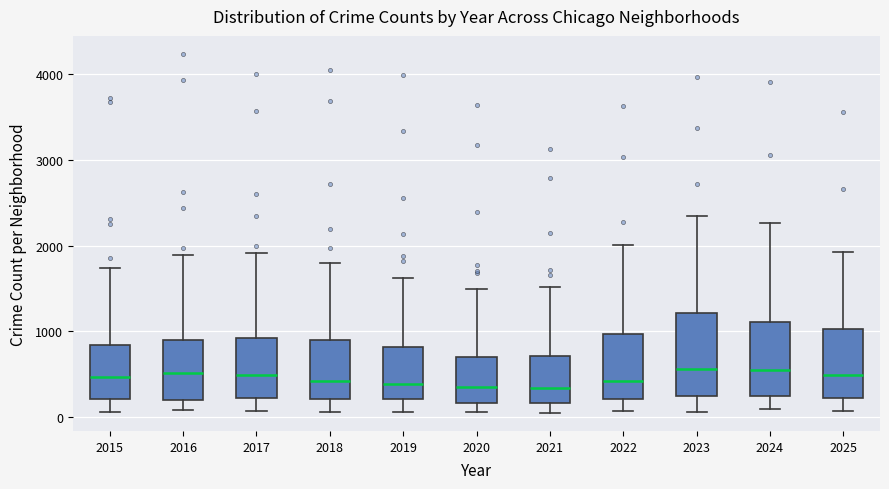

Reading left to right, read every box against the y-axis: the position of its median line, the range the box covers, and the ends of its whiskers. The values are not printed on the chart, so give them approximately, as read against the axis.

2015: median 500, box 200 to 800, whiskers 100 to 1700
2016: median 500, box 200 to 900, whiskers 100 to 1900
2017: median 500, box 200 to 900, whiskers 100 to 1900
2018: median 400, box 200 to 900, whiskers 100 to 1800
2019: median 400, box 200 to 800, whiskers 100 to 1600
2020: median 300, box 200 to 700, whiskers 100 to 1500
2021: median 300, box 200 to 700, whiskers 0 to 1500
2022: median 400, box 200 to 1000, whiskers 100 to 2000
2023: median 600, box 200 to 1200, whiskers 0 to 2400
2024: median 500, box 200 to 1100, whiskers 100 to 2300
2025: median 500, box 200 to 1000, whiskers 100 to 1900